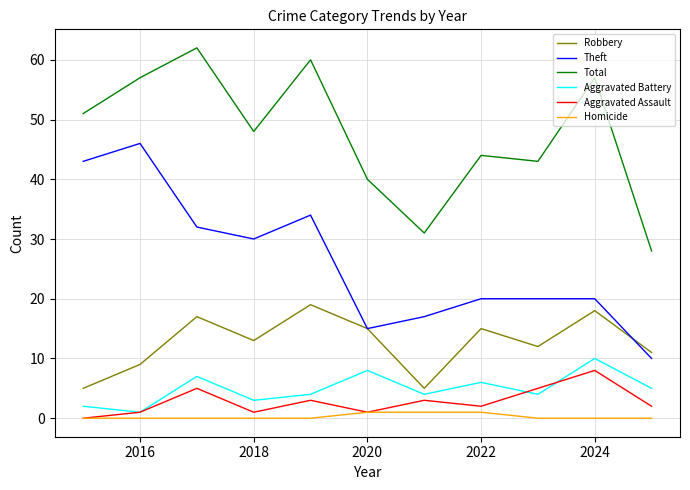

Which series has the largest total across all categories?

Total